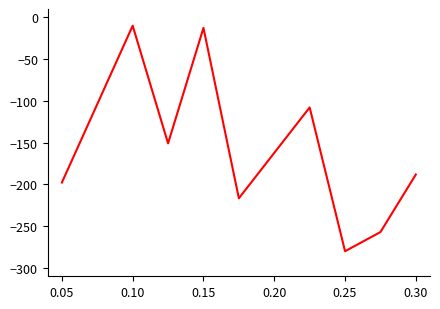

What is the difference between the maximum and minimum values?

270.0